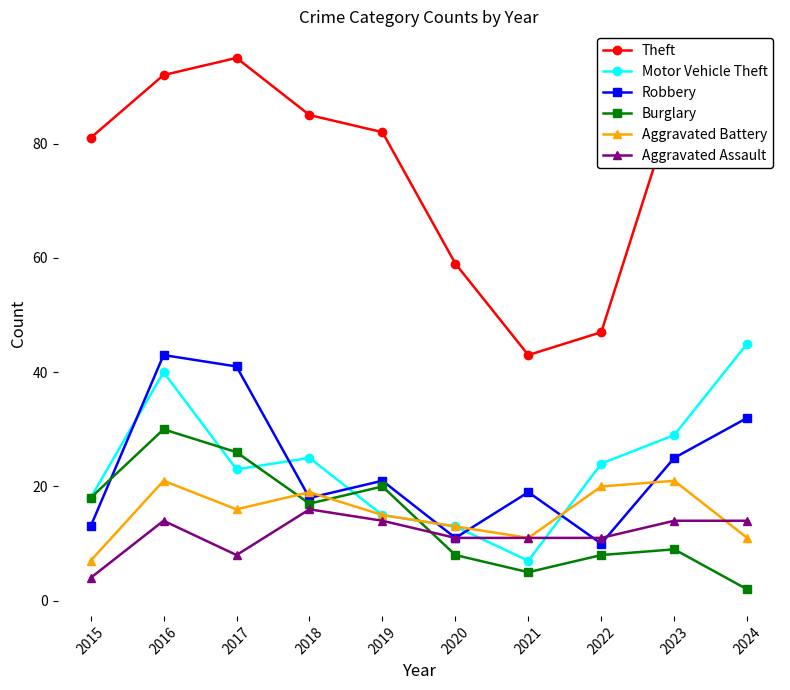

What is the greatest value displayed?

95